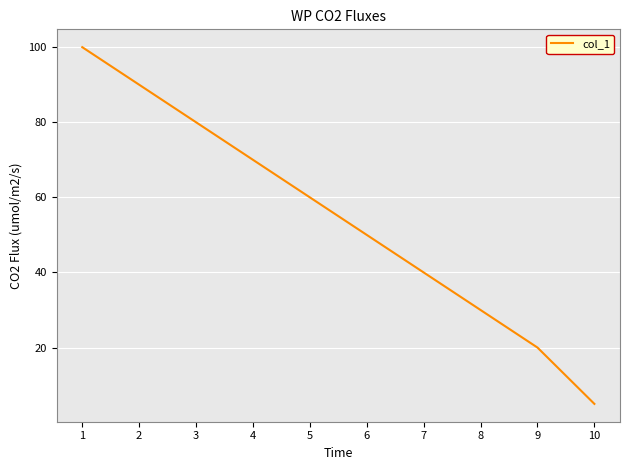

True or false: the data has more than 1 interior local peaks.

False